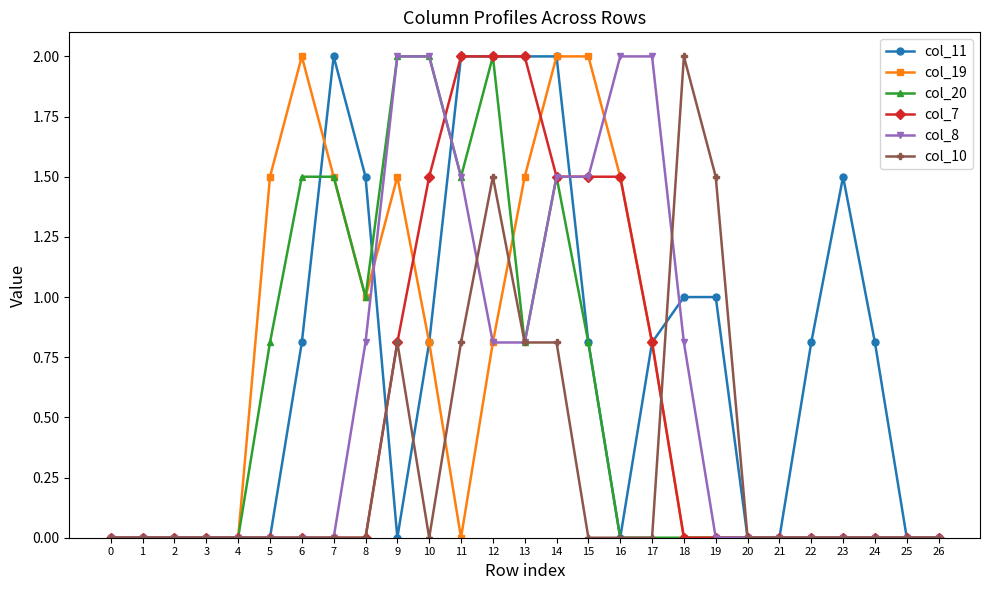

The col_8 series shows 0.0 at 25. True or false?

True